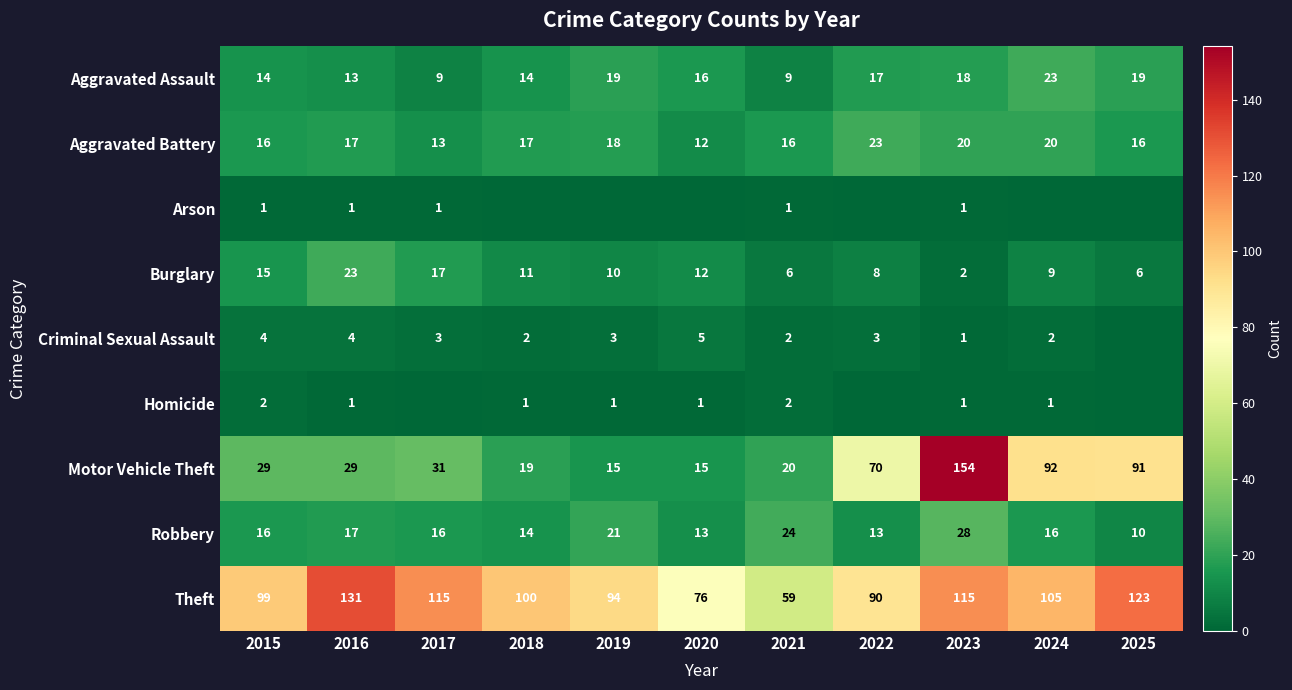

What is the difference between the Aggravated Assault values at 2021 and 2022?

8